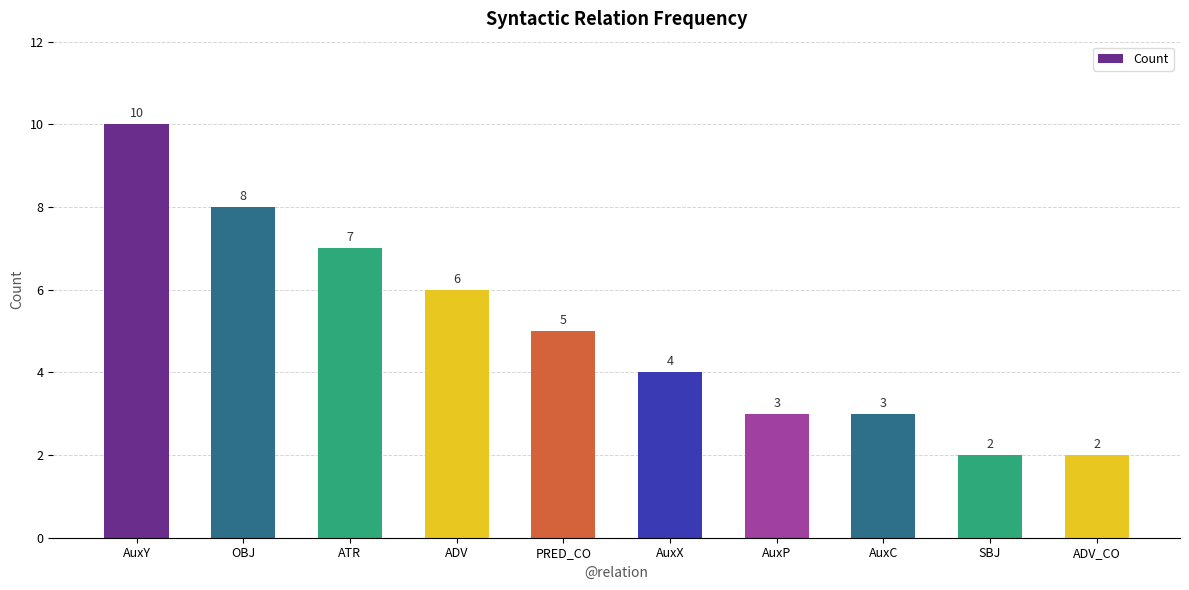

Which category has the highest value across all series?

AuxY